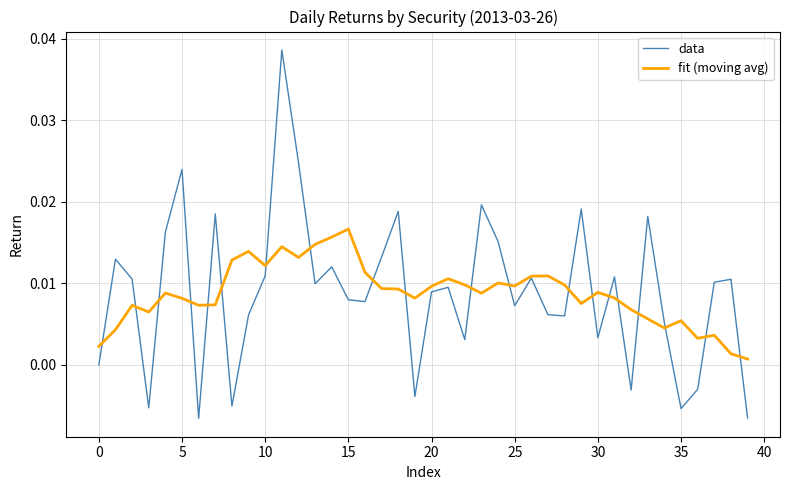

Rank the series by their maximum value, from highest to lowest.

data, fit (moving avg)